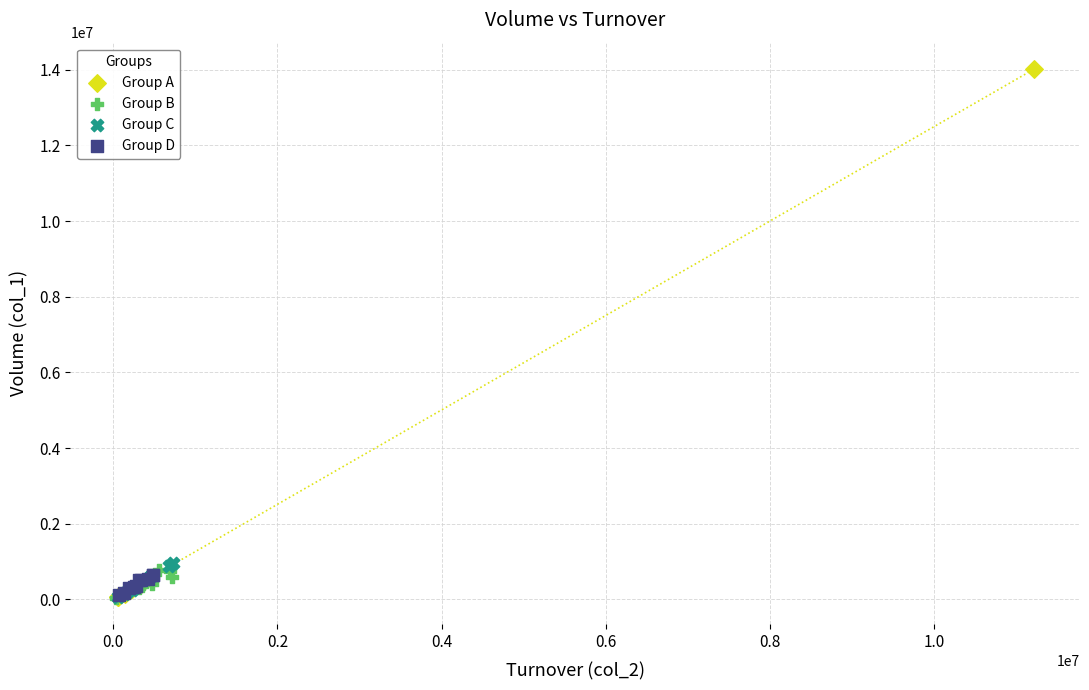

Which series reaches the maximum Y coordinate?

Group A